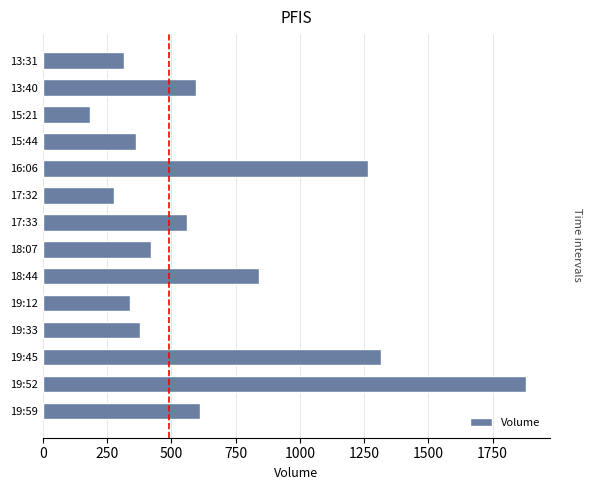

What is the label of the 7th bar from the top?

17:33